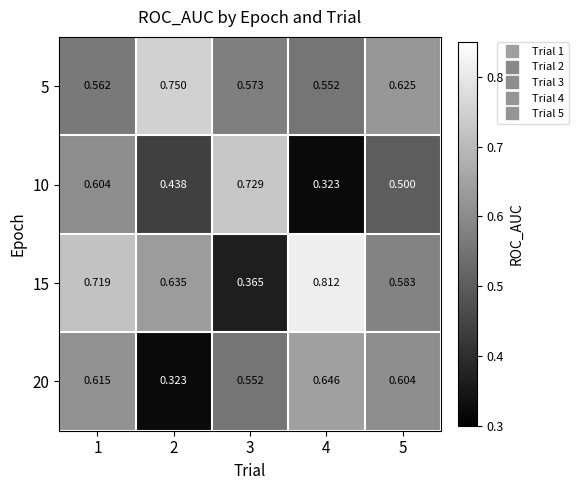

Is the value of 5 at 2 greater than the value of 15 at 3?

Yes